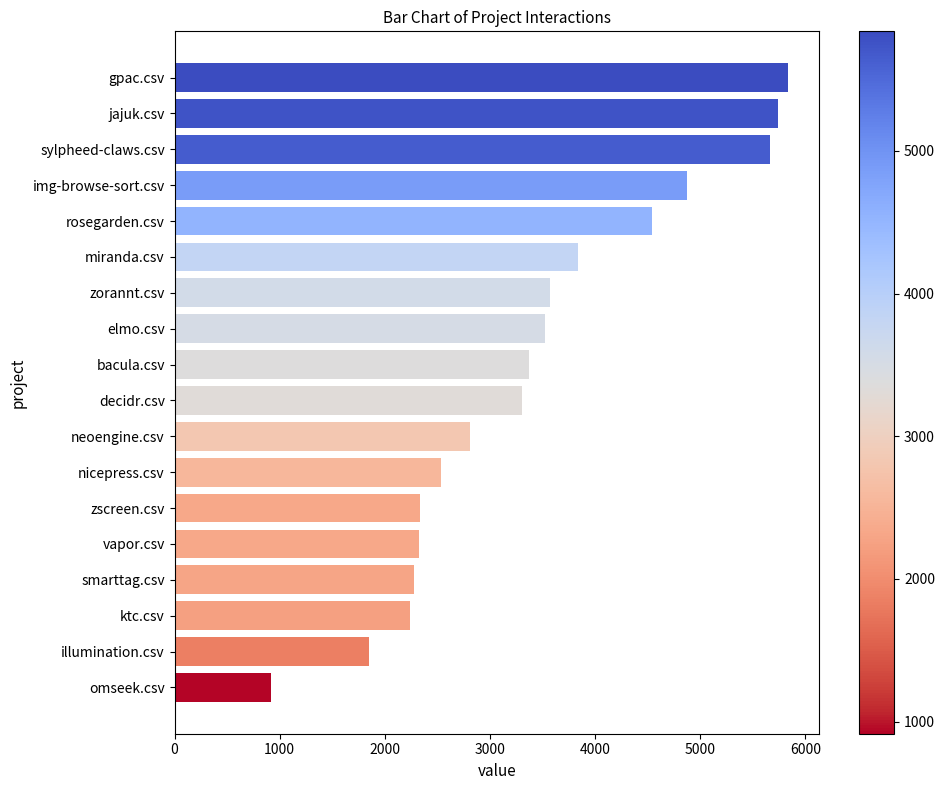

What is the difference between the maximum and minimum values?

4922.5